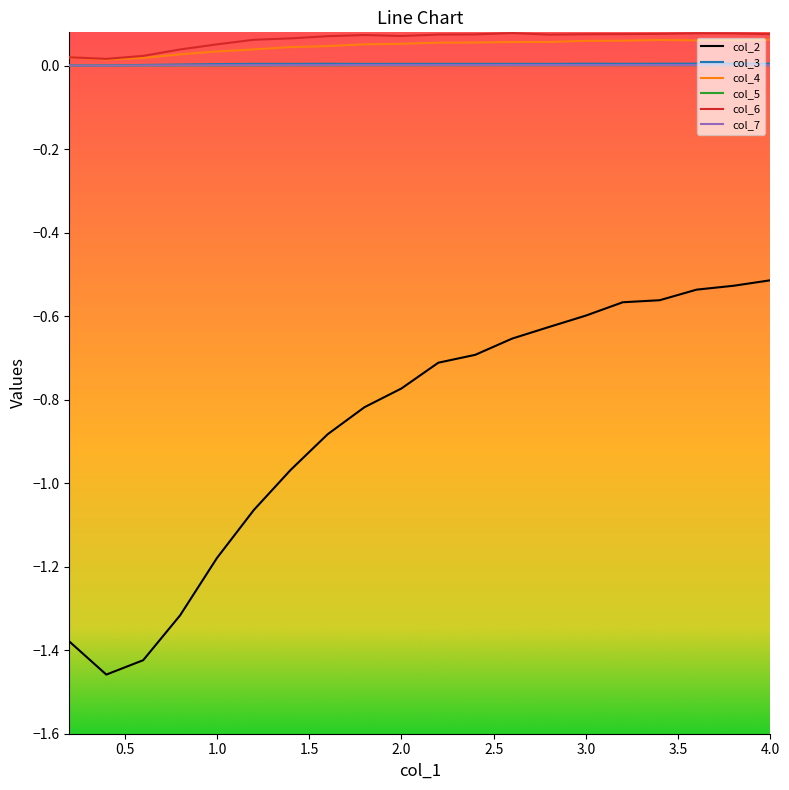

Which series has the largest range (max minus min)?

col_2